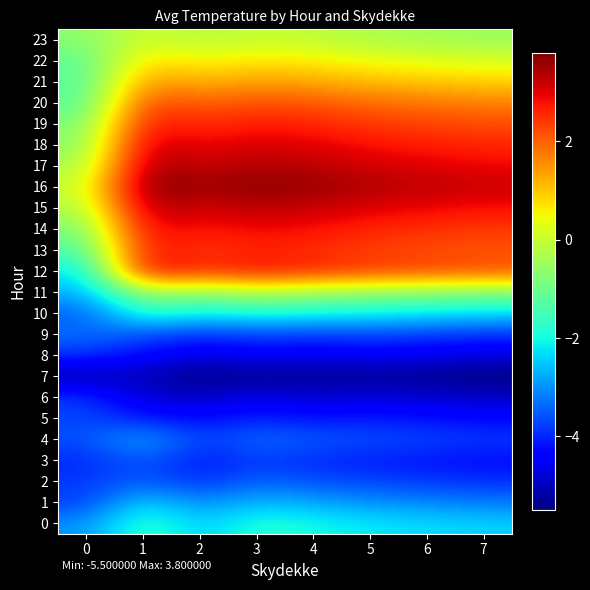

Reading right to left, what are all the values shown in this chart?

0: 7=-2.4	6=-2.3	5=-2.2	4=-2.0	3=-1.8	2=-2.5	1=-1.6	0=-3.0
1: 7=-3.2	6=-3.1	5=-3.0	4=-2.8	3=-2.6	2=-3.1	1=-2.3	0=-3.8
2: 7=-3.9	6=-3.8	5=-3.7	4=-3.6	3=-3.4	2=-3.9	1=-3.5	0=-3.8
3: 7=-4.3	6=-4.2	5=-4.1	4=-4.0	3=-3.8	2=-4.2	1=-3.5	0=-4.0
4: 7=-3.8	6=-3.7	5=-3.6	4=-3.5	3=-3.3	2=-3.8	1=-2.7	0=-3.6
5: 7=-4.3	6=-4.2	5=-4.1	4=-4.2	3=-4.0	2=-4.3	1=-4.1	0=-3.7
6: 7=-4.9	6=-4.8	5=-4.7	4=-4.8	3=-4.6	2=-4.9	1=-4.8	0=-3.8
7: 7=-5.5	6=-5.4	5=-5.3	4=-5.4	3=-5.3	2=-5.5	1=-5.0	0=-5.2
8: 7=-4.7	6=-4.6	5=-4.5	4=-4.6	3=-4.5	2=-4.7	1=-4.3	0=-3.9
9: 7=-3.9	6=-3.8	5=-3.7	4=-3.8	3=-3.7	2=-3.9	1=-3.6	0=-3.3
10: 7=-2.3	6=-2.2	5=-2.1	4=-2.0	3=-1.9	2=-2.1	1=-1.7	0=-3.5
11: 7=-0.8	6=-0.7	5=-0.6	4=-0.5	3=-0.2	2=-0.7	1=-0.4	0=-2.7
12: 7=2.2	6=2.3	5=2.4	4=2.6	3=2.8	2=2.5	1=3.0	0=-2.3
13: 7=2.1	6=2.2	5=2.3	4=2.5	3=2.6	2=2.4	1=2.8	0=-1.4
14: 7=2.4	6=2.5	5=2.6	4=2.8	3=2.9	2=2.7	1=3.0	0=-0.9
15: 7=2.8	6=2.9	5=3.0	4=3.2	3=3.3	2=3.1	1=3.4	0=-0.3
16: 7=3.2	6=3.3	5=3.4	4=3.6	3=3.7	2=3.5	1=3.8	0=0.0
17: 7=2.9	6=3.0	5=3.1	4=3.3	3=3.4	2=3.2	1=3.5	0=-0.4
18: 7=2.6	6=2.7	5=2.8	4=3.0	3=3.1	2=2.9	1=3.2	0=-0.7
19: 7=2.2	6=2.3	5=2.4	4=2.6	3=2.7	2=2.5	1=2.8	0=-0.9
20: 7=1.7	6=1.8	5=1.9	4=2.1	3=2.2	2=2.0	1=2.3	0=-1.3
21: 7=0.9	6=1.0	5=1.1	4=1.3	3=1.4	2=1.2	1=1.5	0=-1.3
22: 7=0.2	6=0.3	5=0.4	4=0.6	3=0.7	2=0.5	1=0.8	0=-1.2
23: 7=-0.5	6=-0.4	5=-0.3	4=-0.1	3=0.0	2=-0.2	1=0.1	0=-0.7